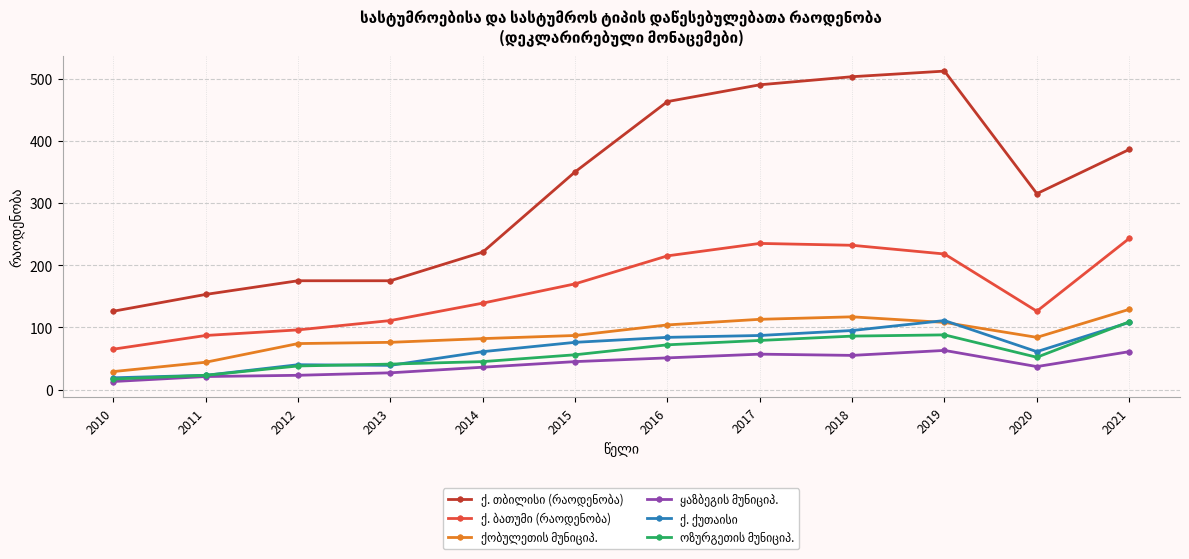

At how many categories does at least one series exceed 328?

6